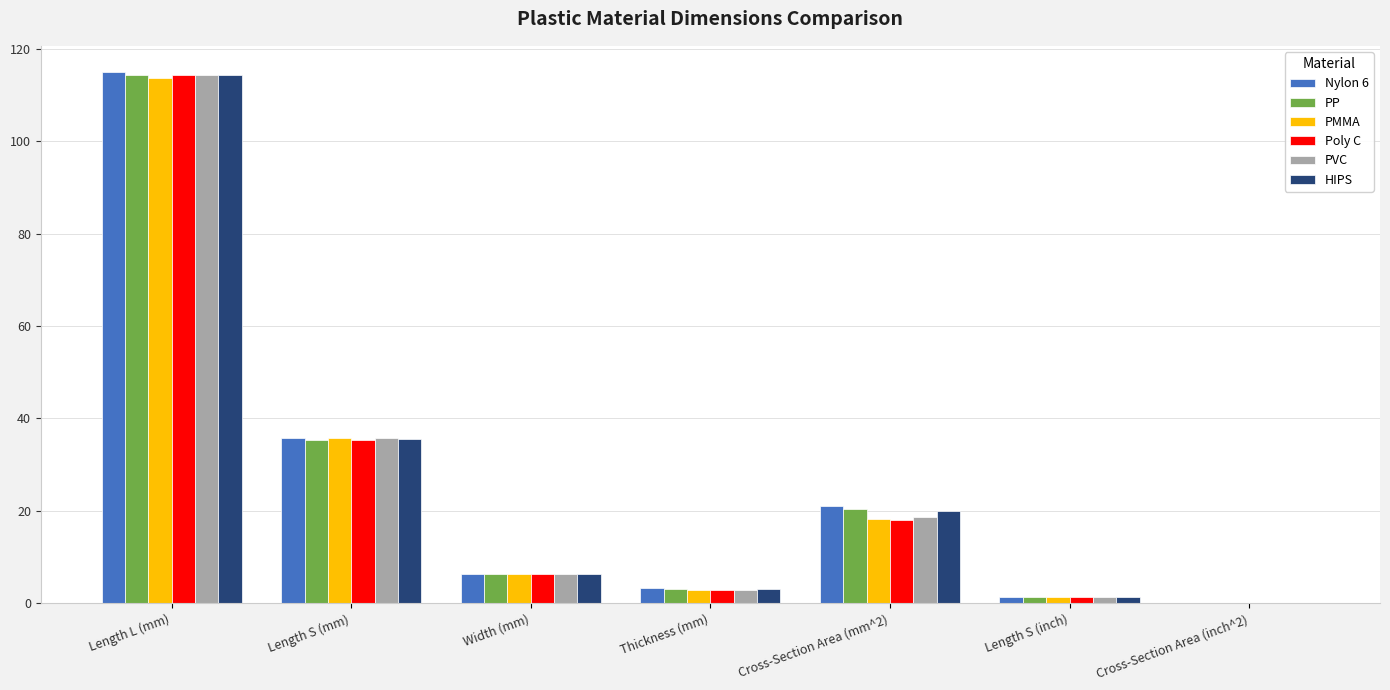

What is the sum of all Poly C values?

178.2